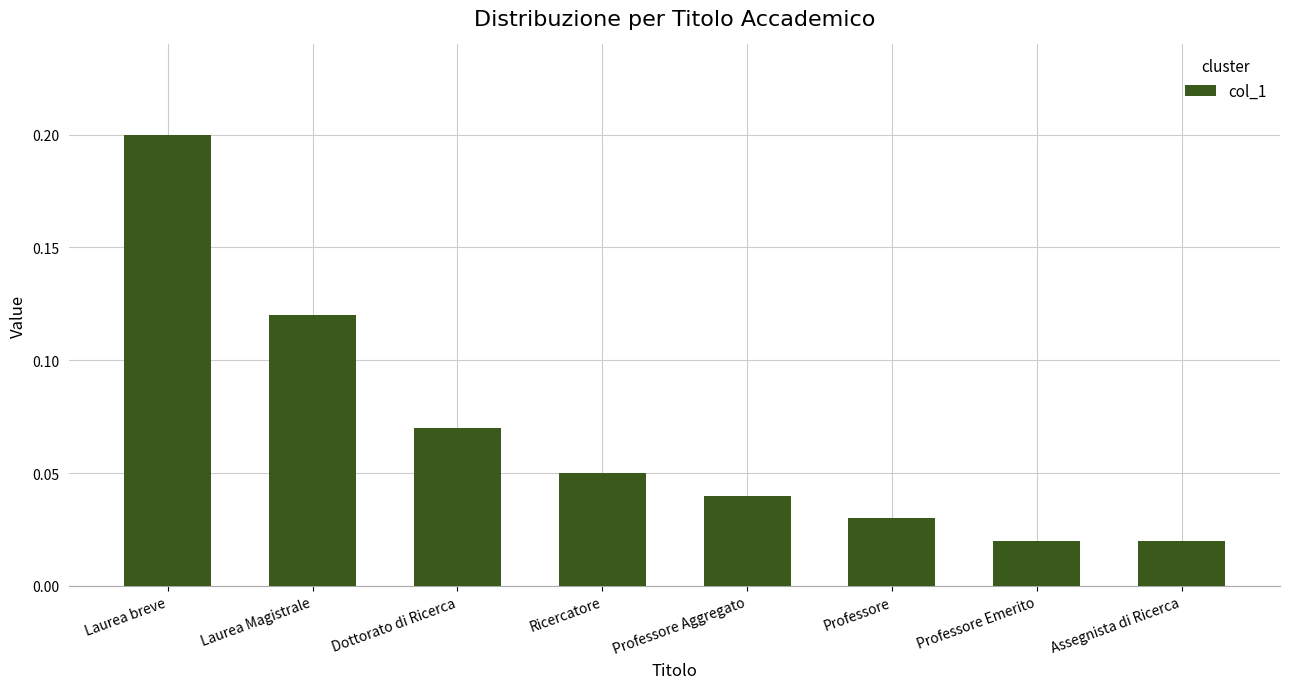

What is the greatest value displayed?

0.2